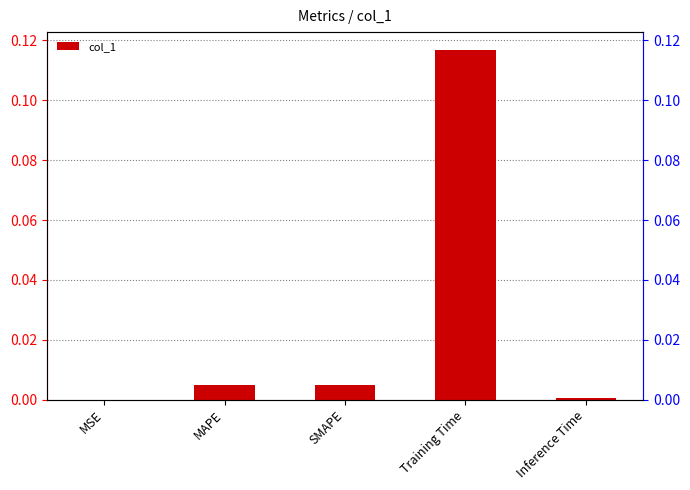

What is the maximum value shown in the chart?

0.1